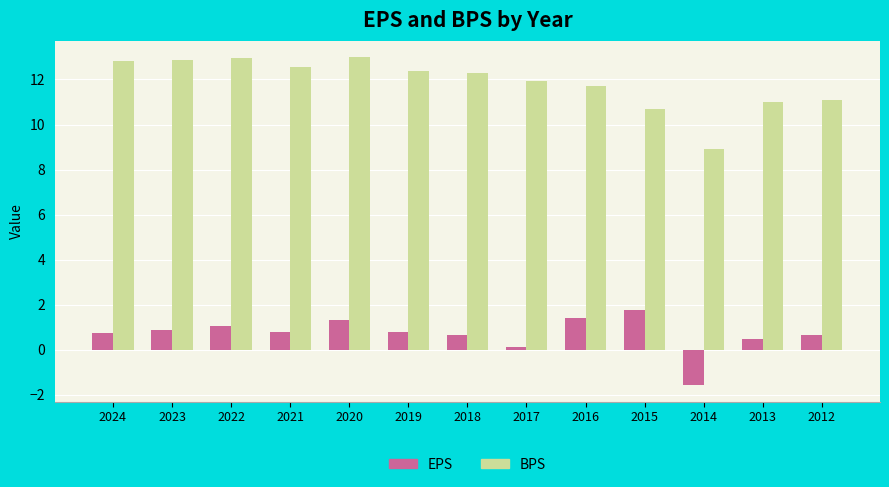

At how many categories does at least one series exceed 1?

13